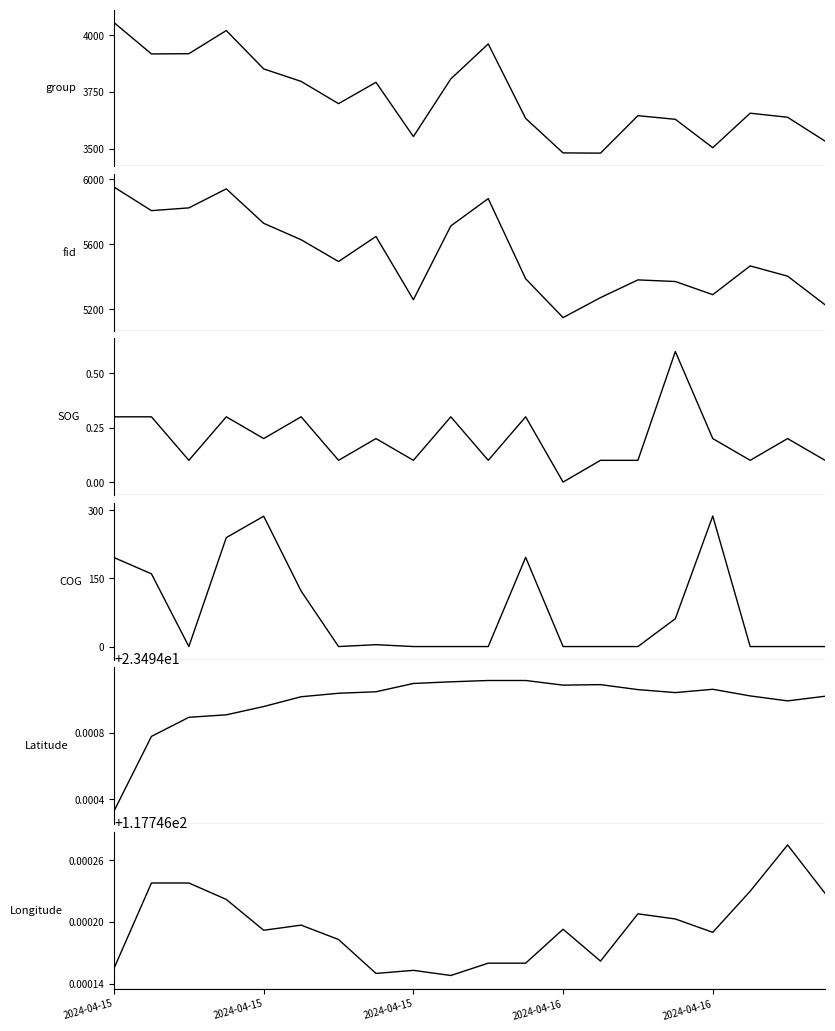

What is the label of the 9th point from the right?

11